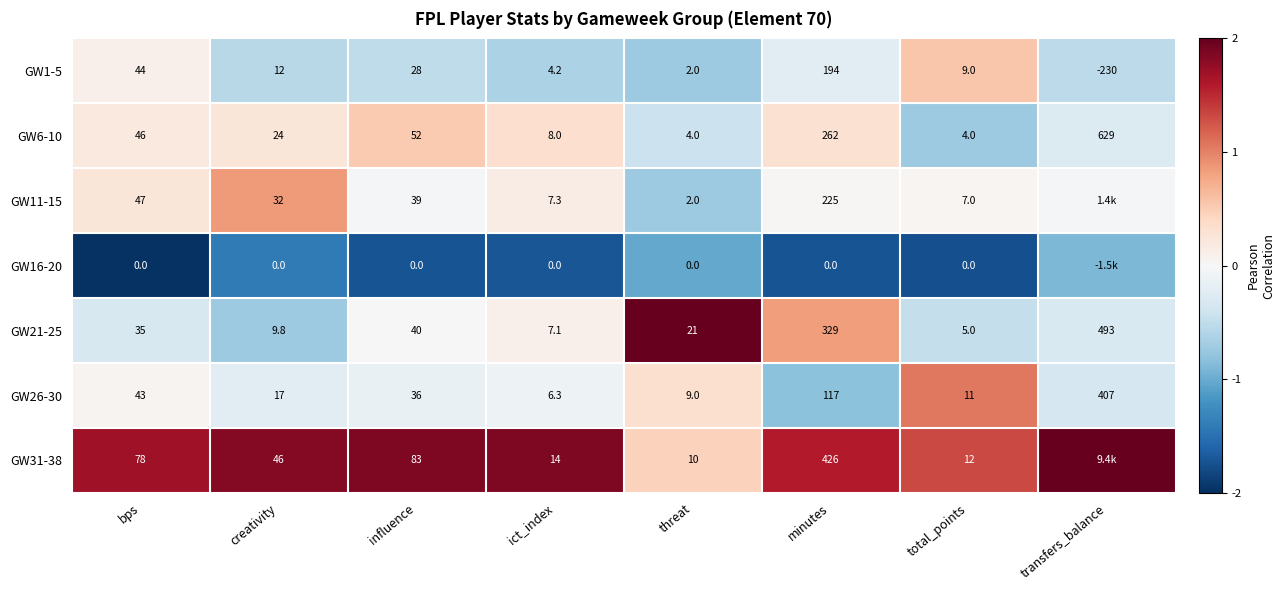

List the labels in order of GW21-25 value, largest first.

transfers_balance, minutes, influence, bps, threat, creativity, ict_index, total_points